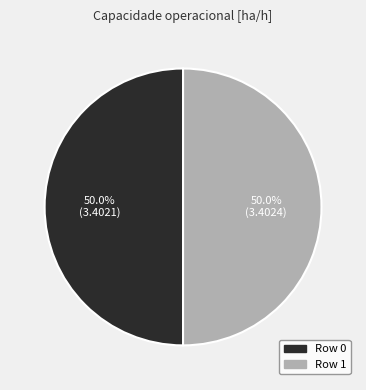

To the nearest percent, what is the combined percentage of Row 0 and Row 1?

100%